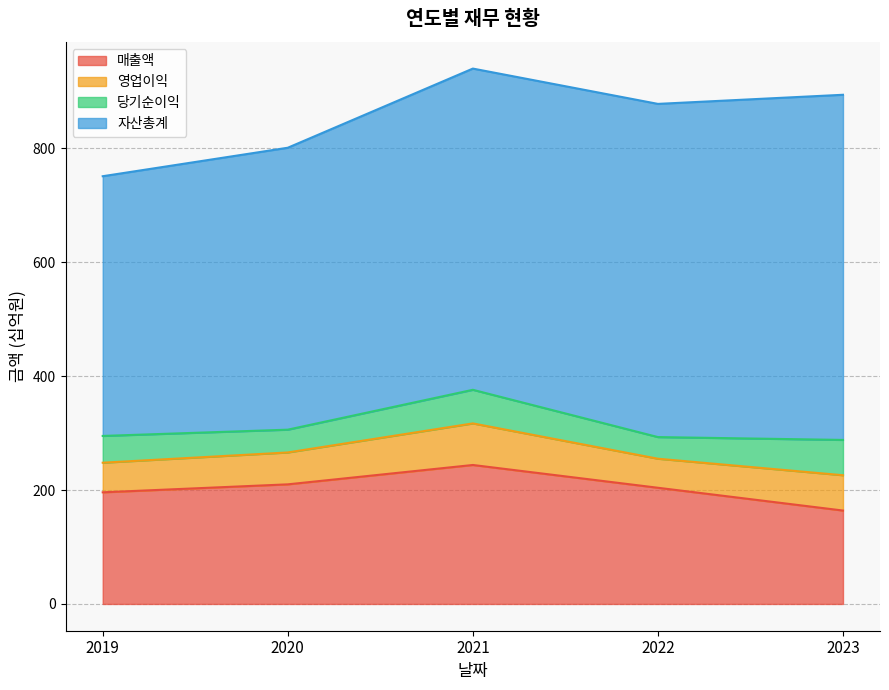

What are all the series names shown in the legend?

매출액, 영업이익, 당기순이익, 자산총계